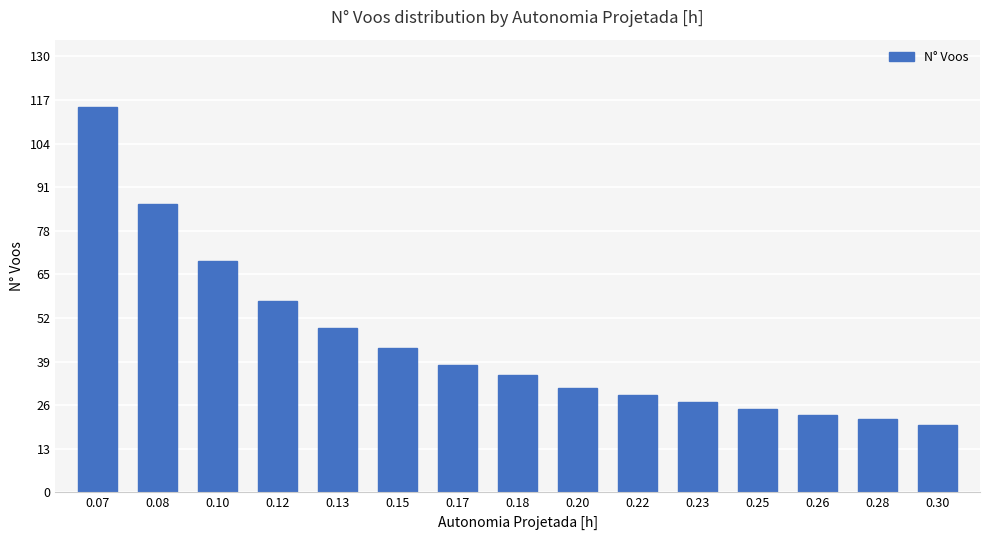

Where does the data first go above 35?

0.07